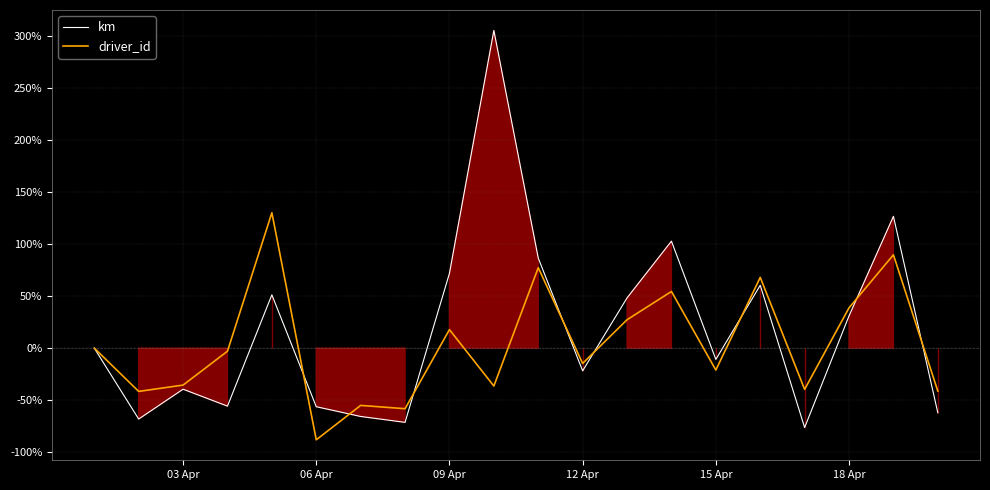

Reading left to right, list all the values displayed in this chart.

km: 0.0	-68.3	-39.5	-55.8	51.3	-56.4	-65.8	-71.4	72.0	305.7	86.7	-21.9	48.3	102.9	-10.8	60.5	-76.4	31.0	126.8	-62.2
driver_id: 0.0	-41.7	-35.6	-3.0	130.2	-88.2	-55.1	-58.3	17.8	-36.5	77.4	-14.7	27.3	54.5	-21.1	68.0	-39.7	38.8	89.8	-41.4